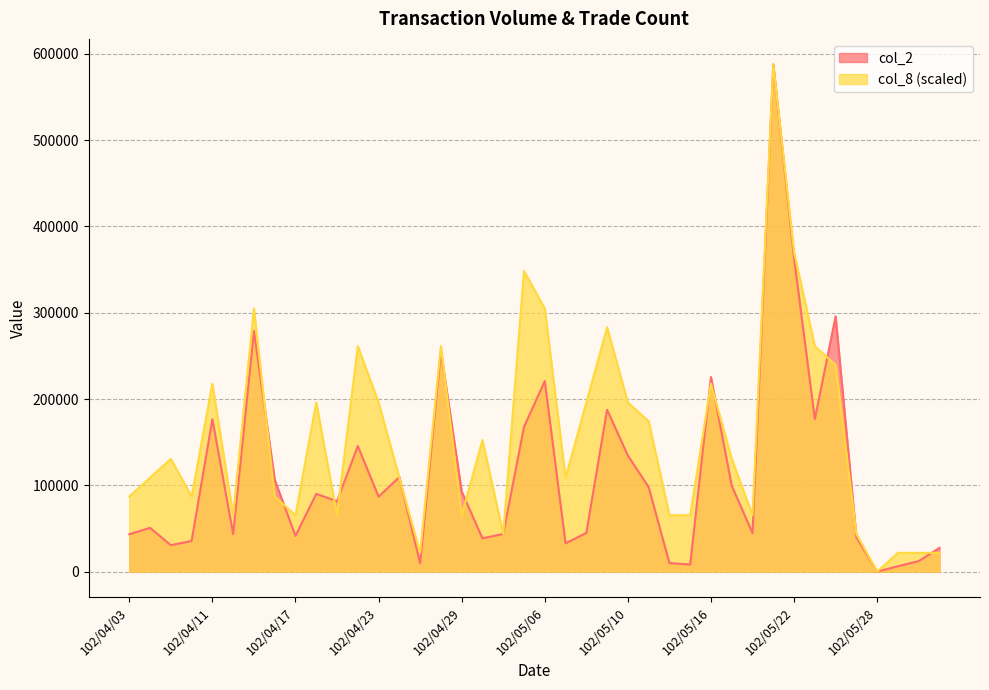

What is the label of the 6th point from the left?

102/04/12